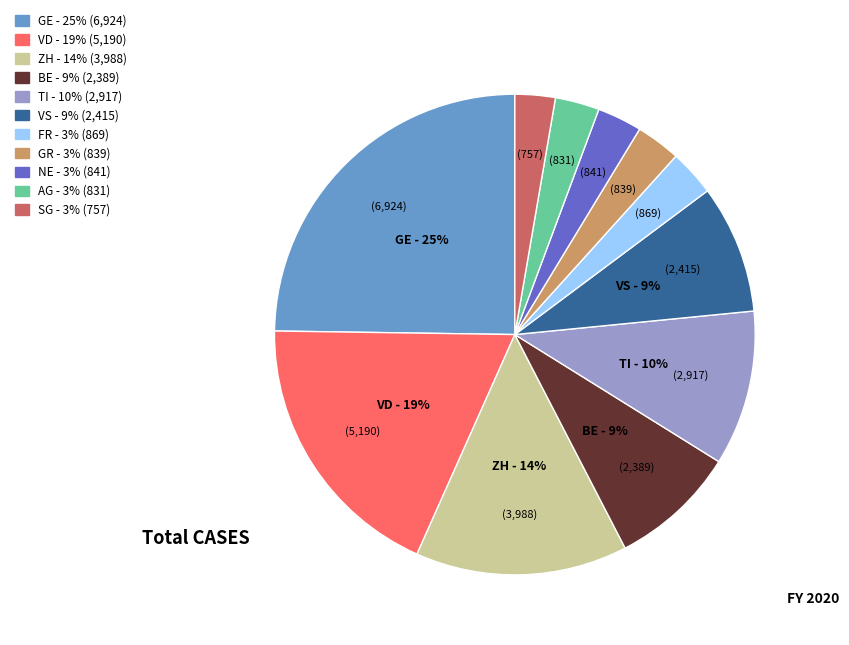

How many slices are in this pie chart?

11